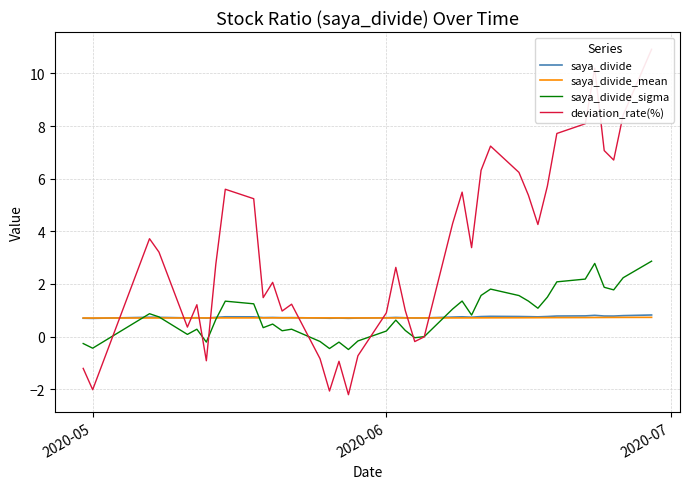

What are all the series names shown in the legend?

saya_divide, saya_divide_mean, saya_divide_sigma, deviation_rate(%)